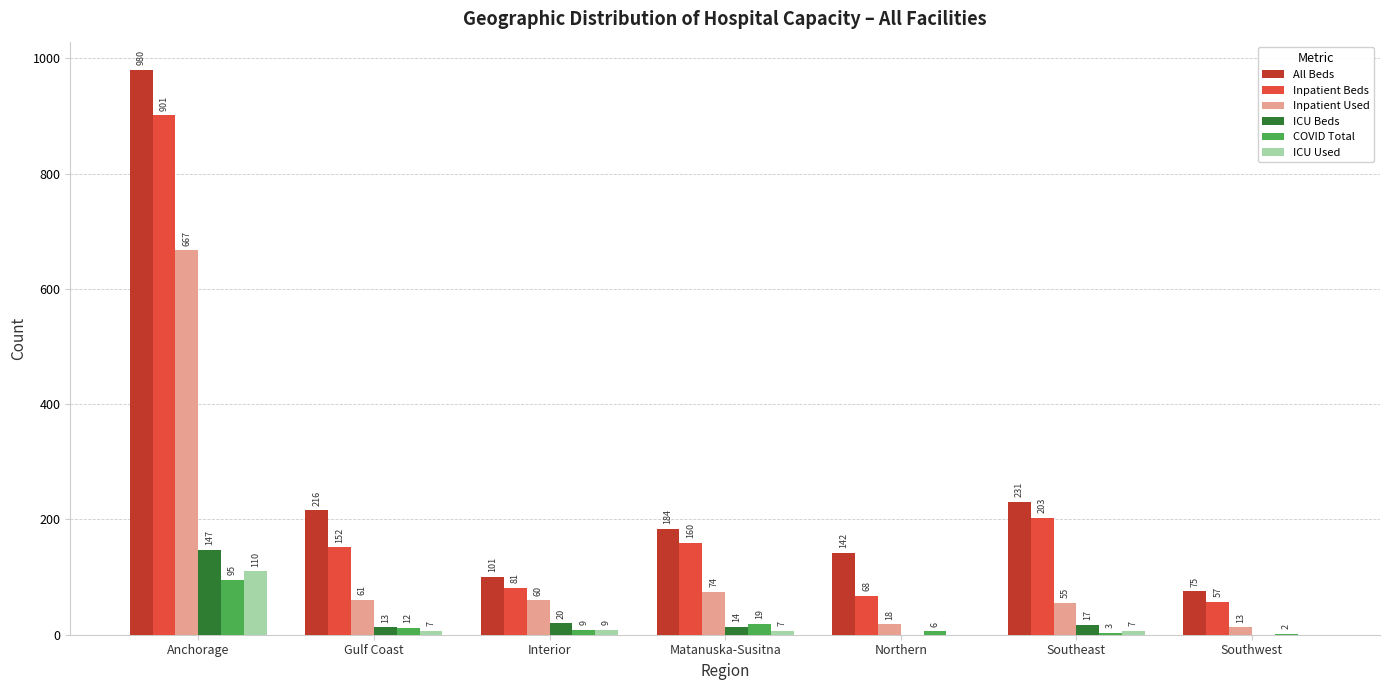

What is the sum of the ICU Used values at Interior and Northern?

9